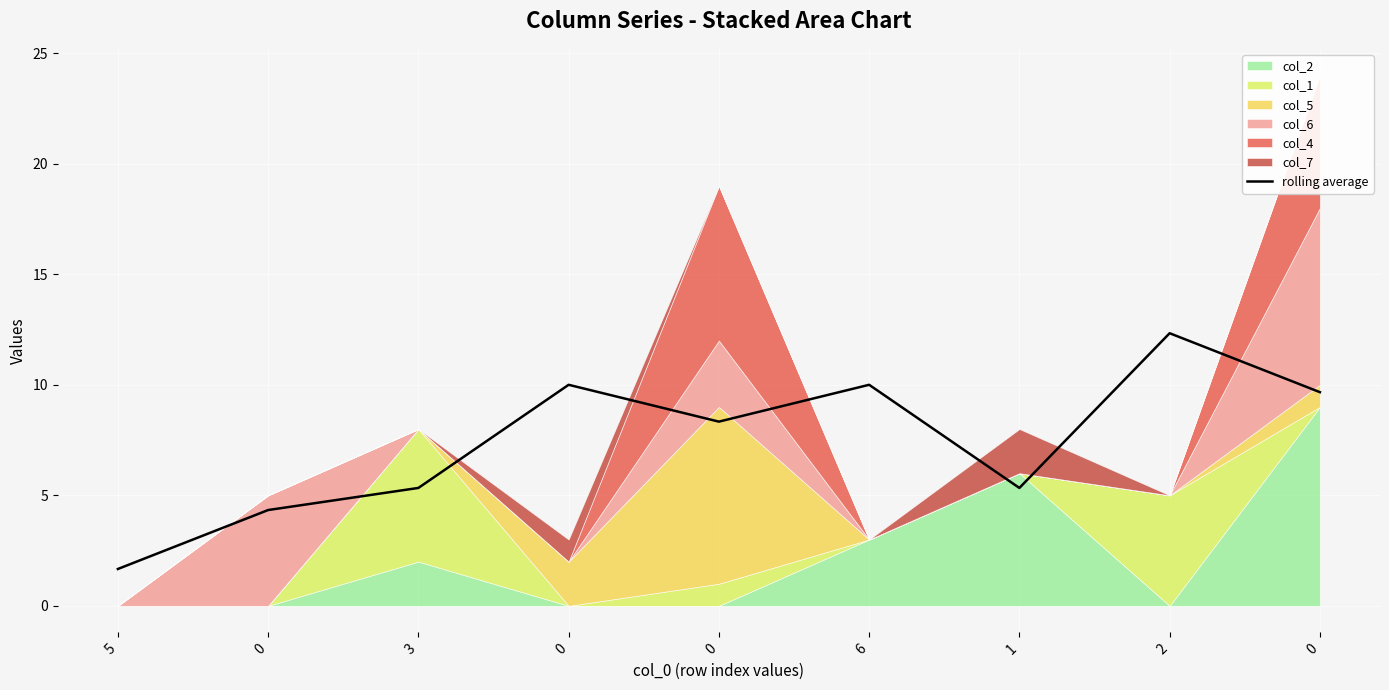

What is the greatest value displayed?

12.3